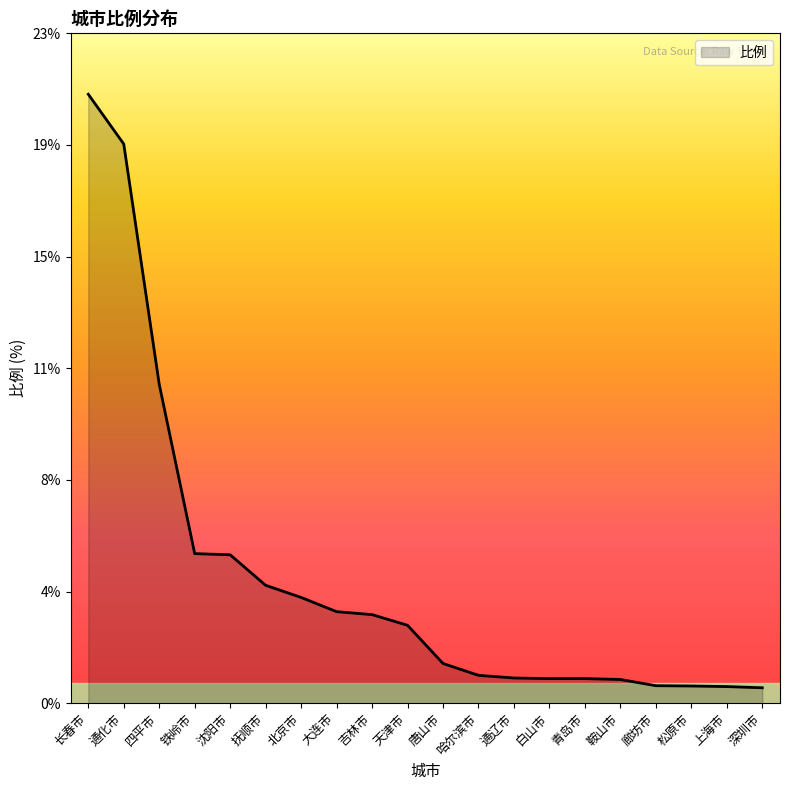

Is this an area chart (filled region under the line)?

Yes